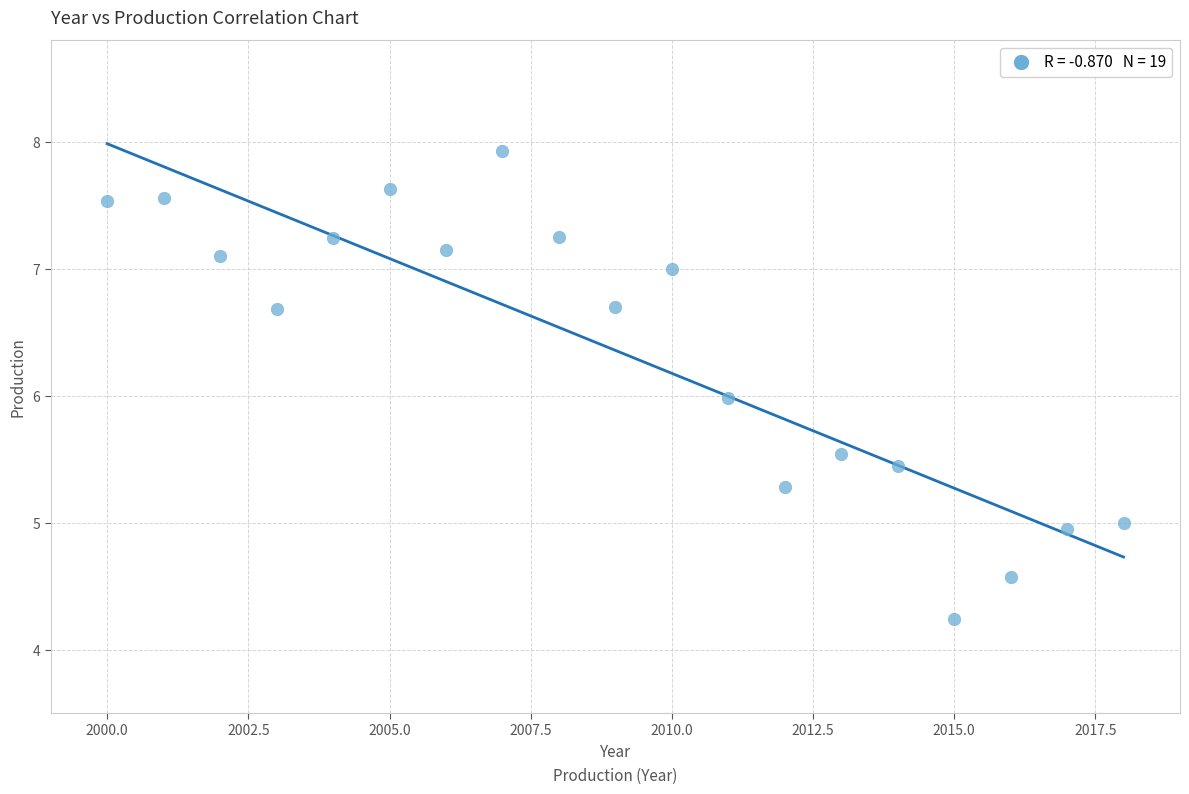

What is the range of X values (max minus min)?

18.0